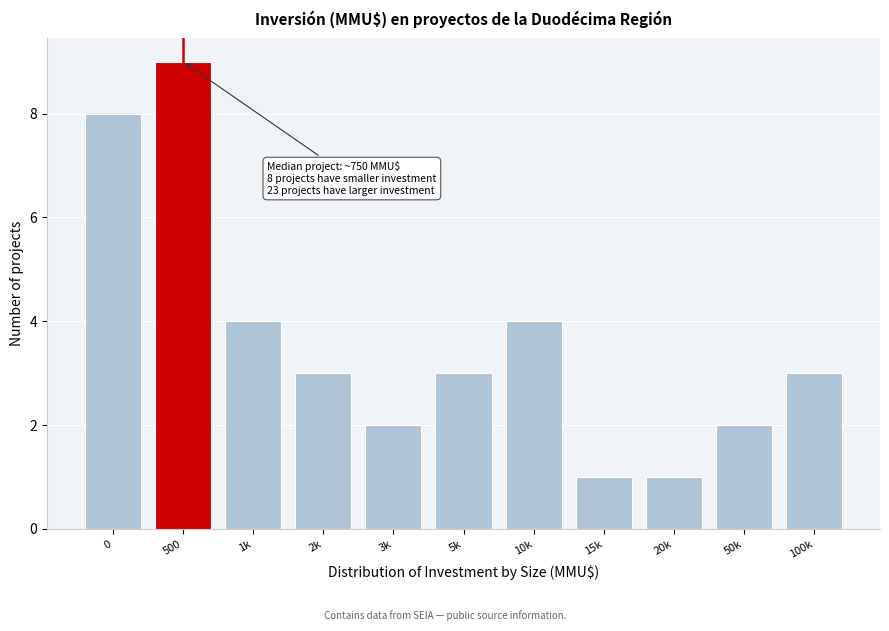

Reading left to right, what are all the values shown in this chart?

0=8	500=9	1k=4	2k=3	3k=2	5k=3	10k=4	15k=1	20k=1	50k=2	100k=3